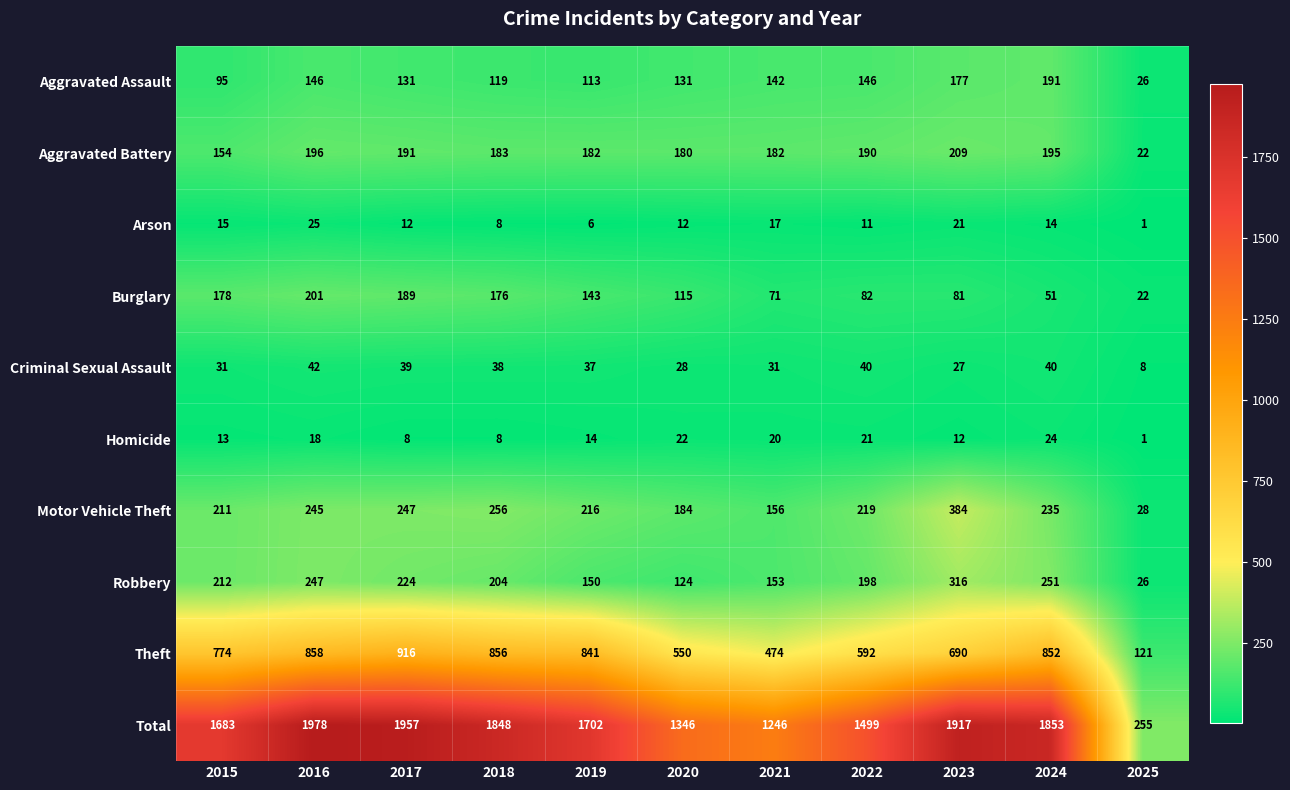

The value of Robbery at 2022 is 198. True or false?

True